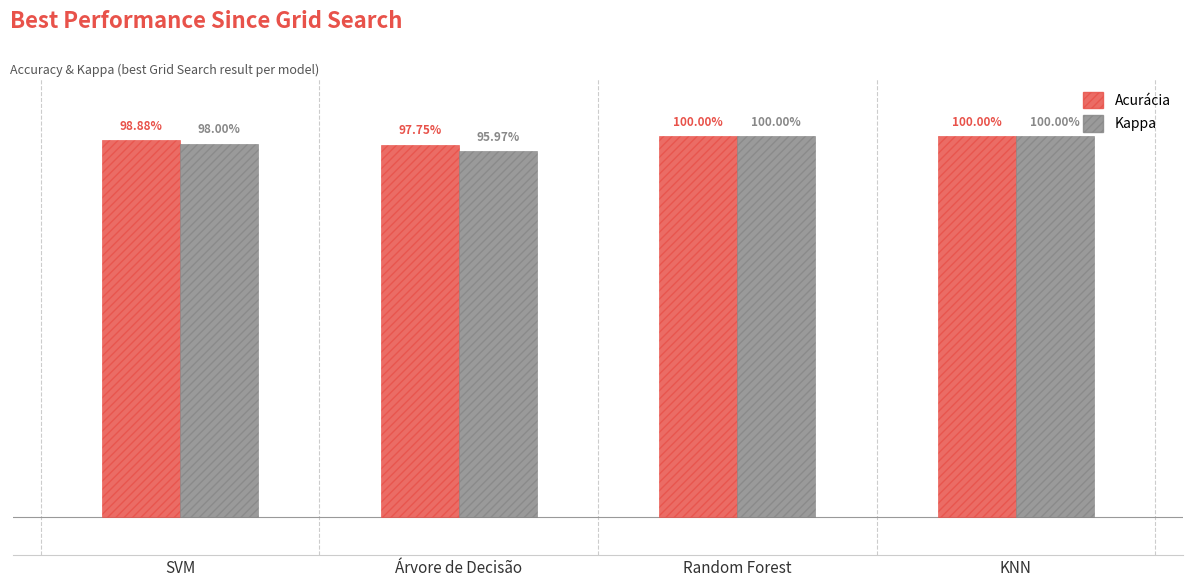

What are all the series names shown in the legend?

Acurácia, Kappa